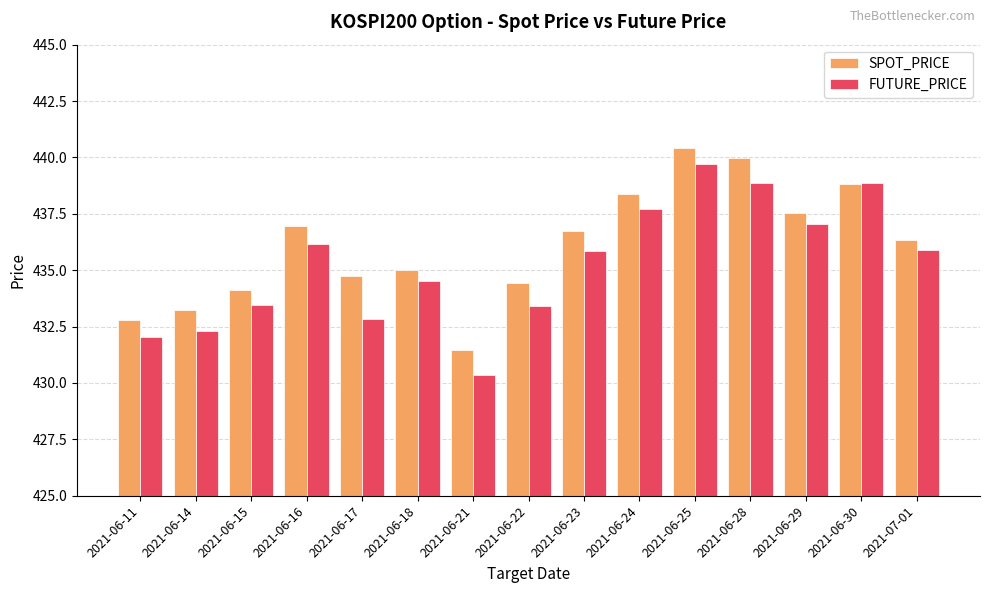

How many series are shown in this chart?

2